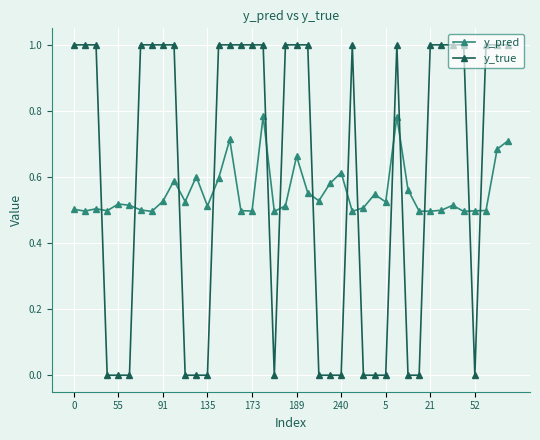

What is the sum of all y_pred values?

22.1